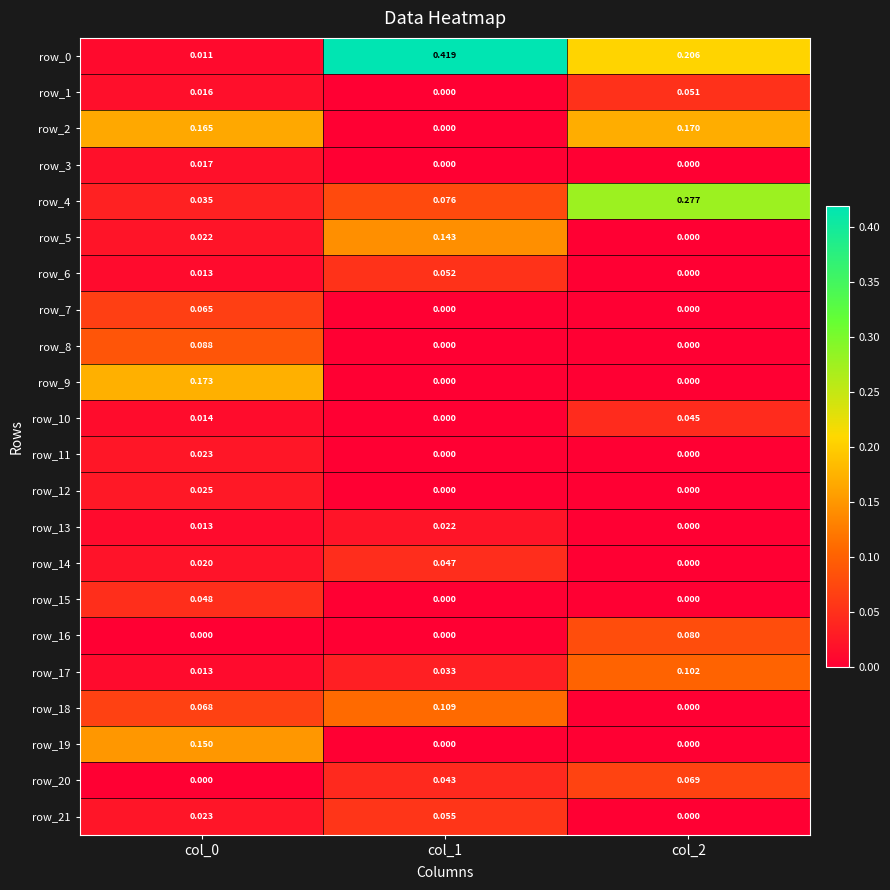

What is the greatest value displayed?

0.4